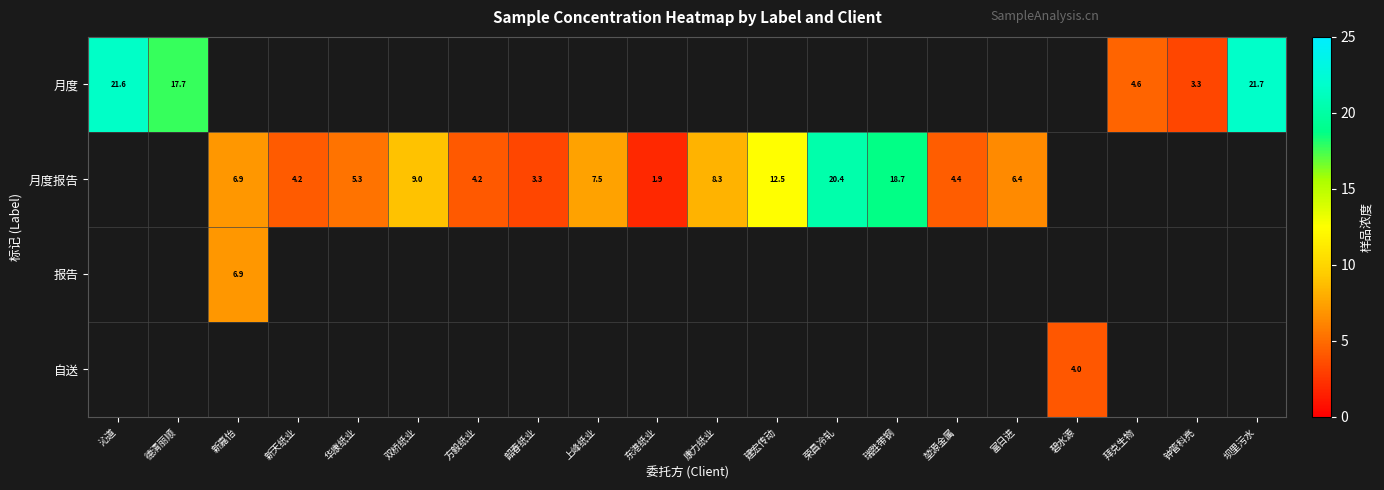

Rank the series by their average value, from highest to lowest.

月度, 月度报告, 报告, 自送